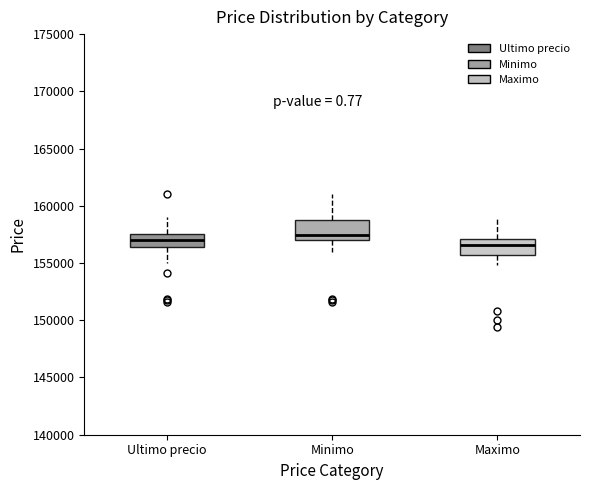

Reading left to right, transcribe this box plot: for each box, give where its median line is, the range the box spans, and where its two whiskers end, as read against the y-axis. The values are not printed on the chart, so give them approximately, as read against the axis.

Ultimo precio: median 157000, box 156500 to 157500, whiskers 155000 to 159000
Minimo: median 157500, box 157000 to 158500, whiskers 156000 to 161000
Maximo: median 156500, box 155500 to 157000, whiskers 155000 to 159000